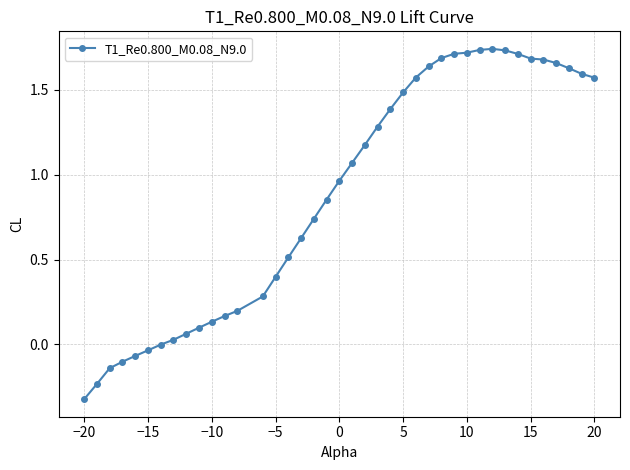

What is the sum of all values?

35.6